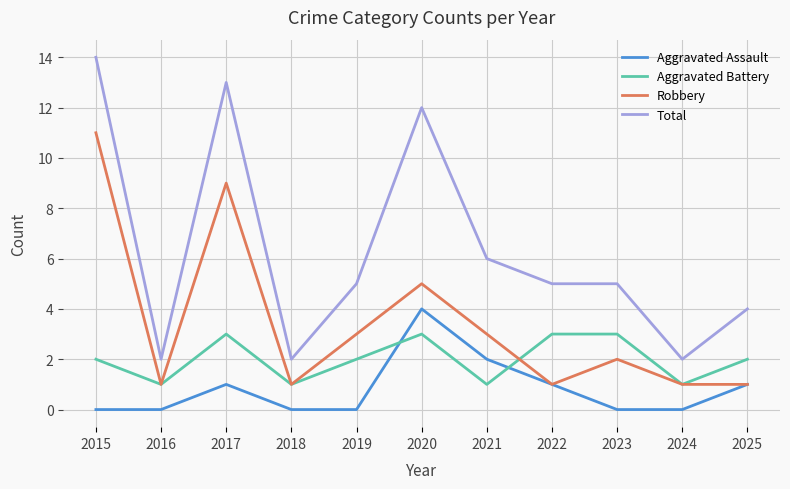

What is the difference between the maximum and minimum values in the Robbery series?

10